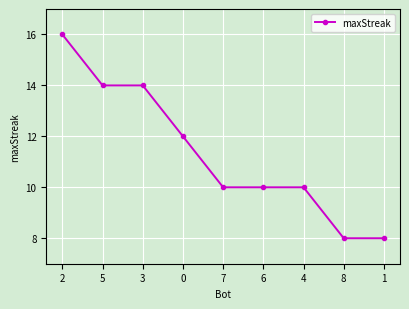

What is the sum of the values at 5 and 0?

26